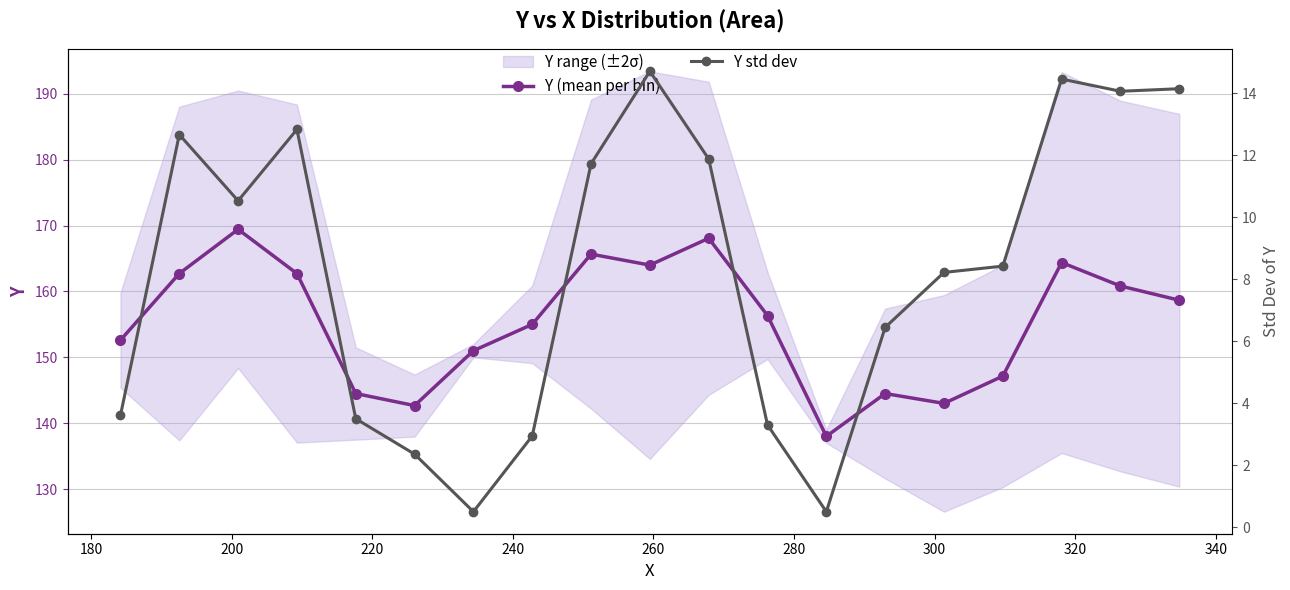

What is the value of the Y (mean per bin) point at the 3rd from the left?

169.4